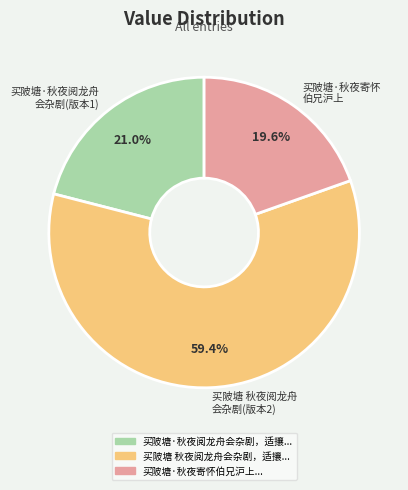

How many segments does this pie chart have?

3